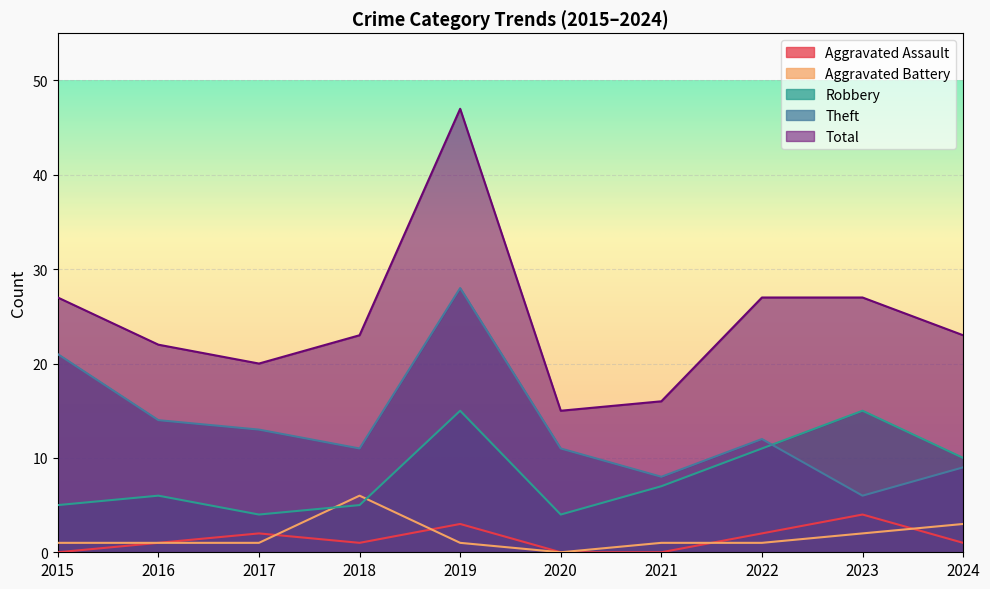

Which series has the largest total across all categories?

Total